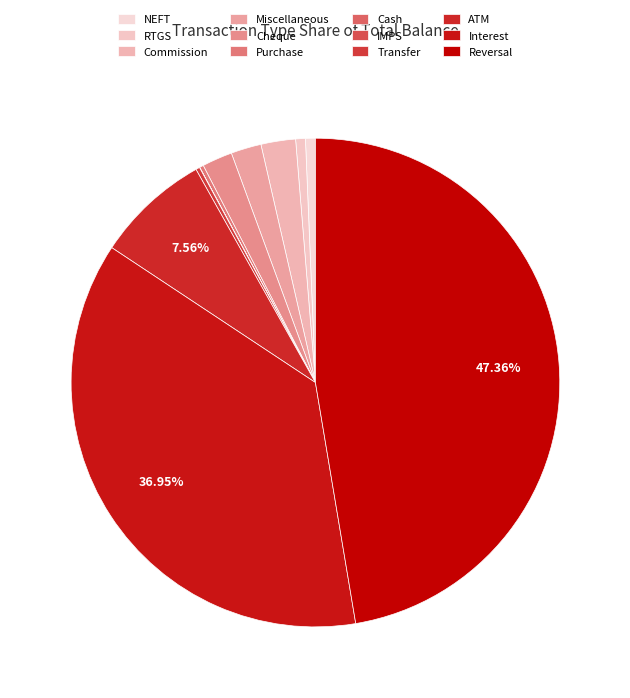

To the nearest percent, what is the difference between the largest and smallest slice percentages?

47%